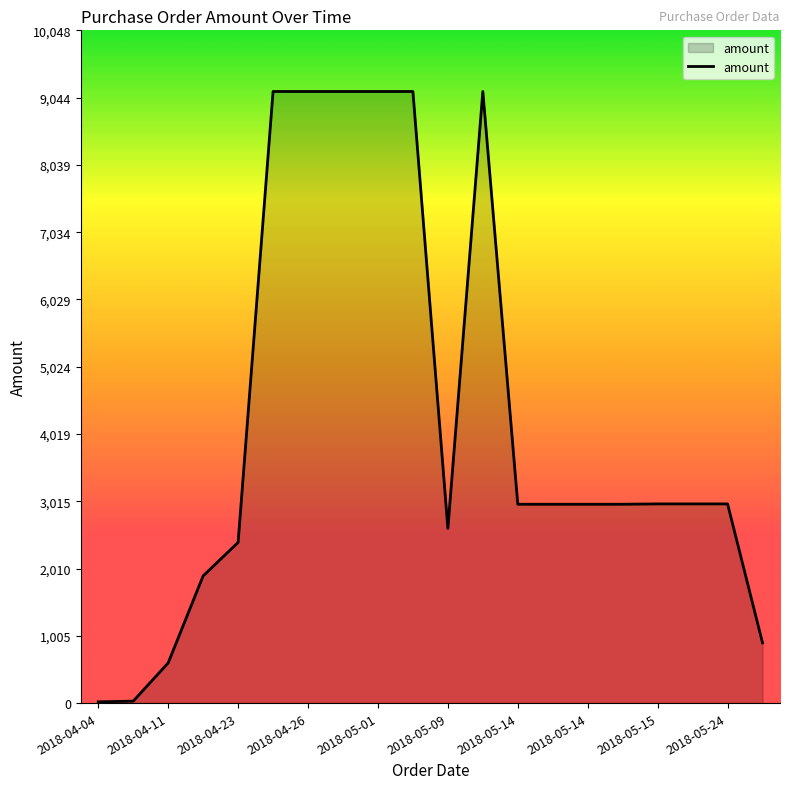

What is the maximum value shown in the chart?

9135.0